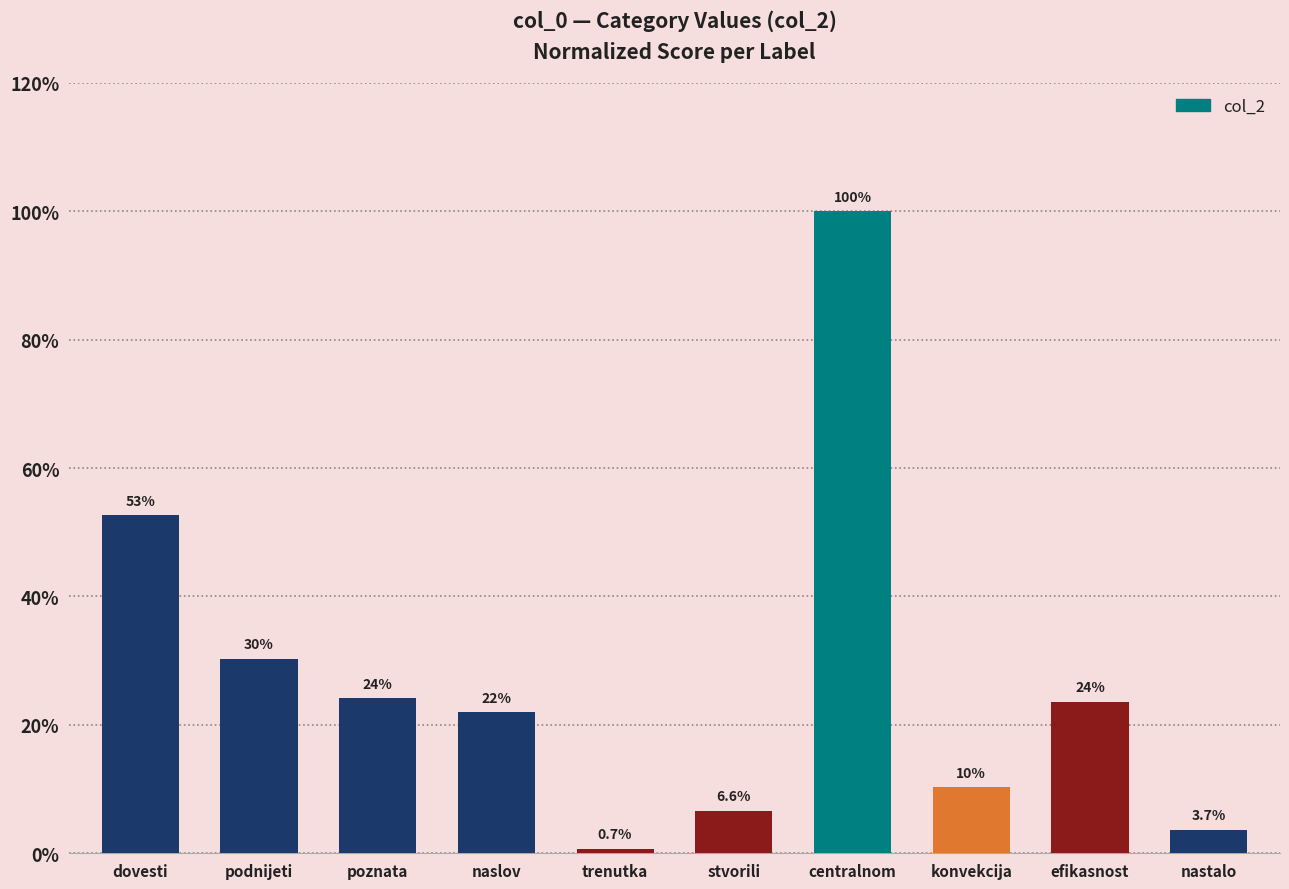

True or false: the data shows 0.1 at konvekcija.

True